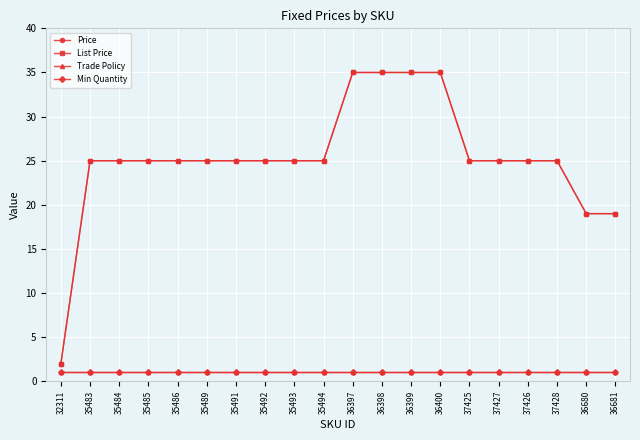

Is this an area chart (filled region under the line)?

No